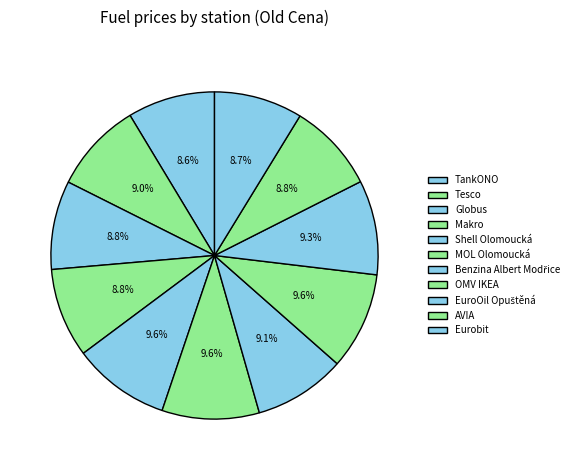

Count the number of slices in the pie.

11